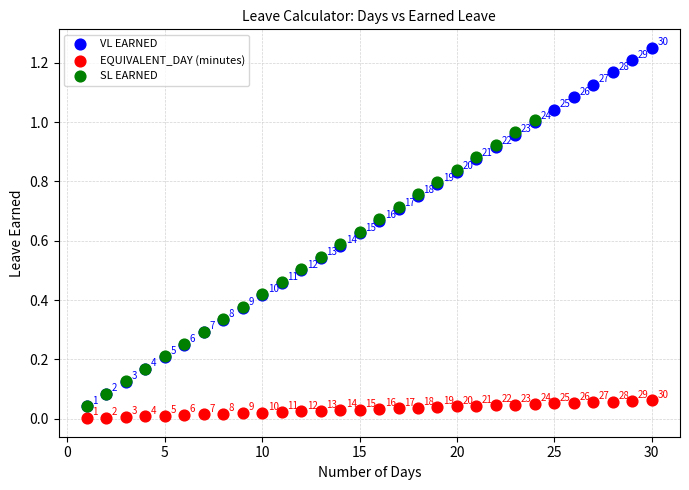

Which series contains the highest Y value?

VL EARNED